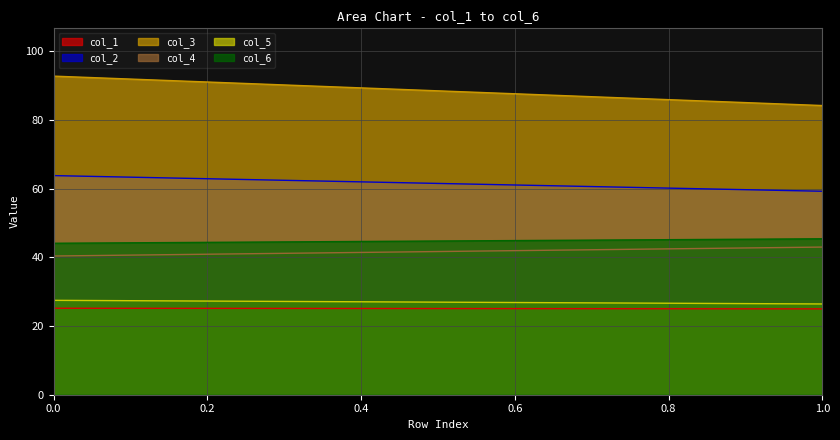

Is the value of col_5 at Row 1 greater than the value of col_1 at Row 1?

Yes